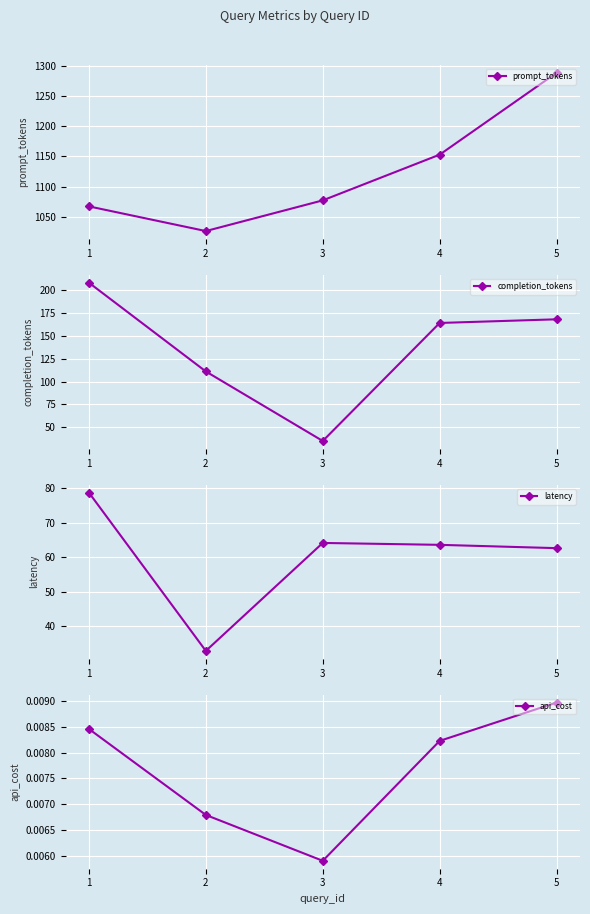

Reading left to right, extract all data points from this chart.

prompt_tokens: 1067.0	1026.0	1077.0	1153.0	1289.0
completion_tokens: 208.0	111.0	35.0	164.0	168.0
latency: 78.7	32.8	64.1	63.5	62.6
api_cost: 0.0	0.0	0.0	0.0	0.0